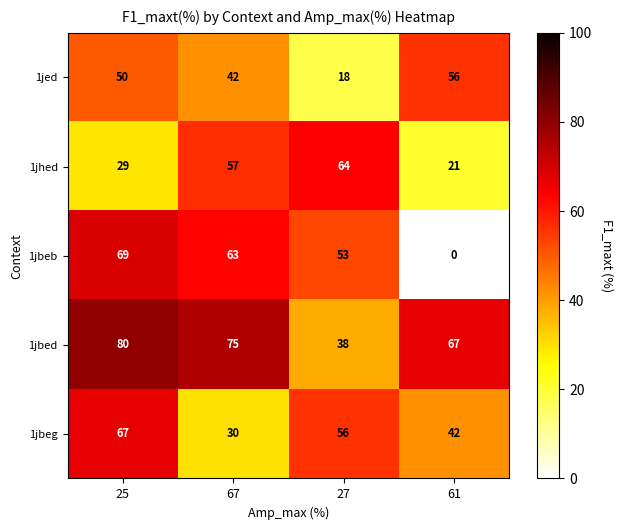

What is the difference between the maximum and minimum values in the 1jbed series?

42